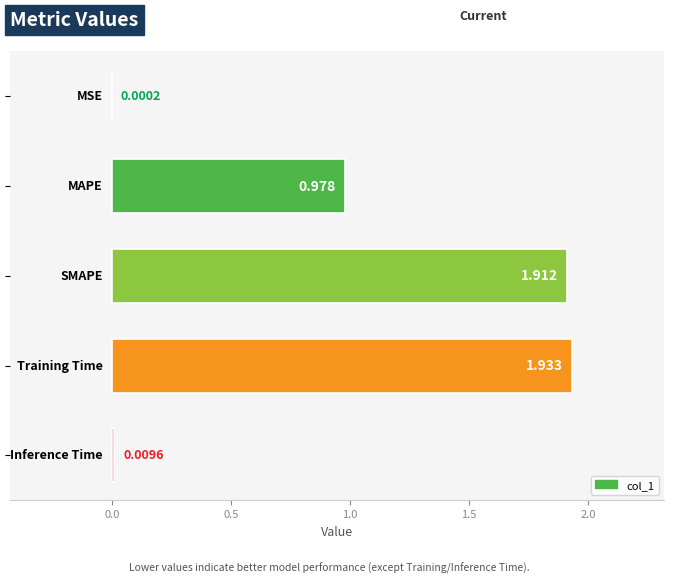

How many distinct data groups are displayed?

1